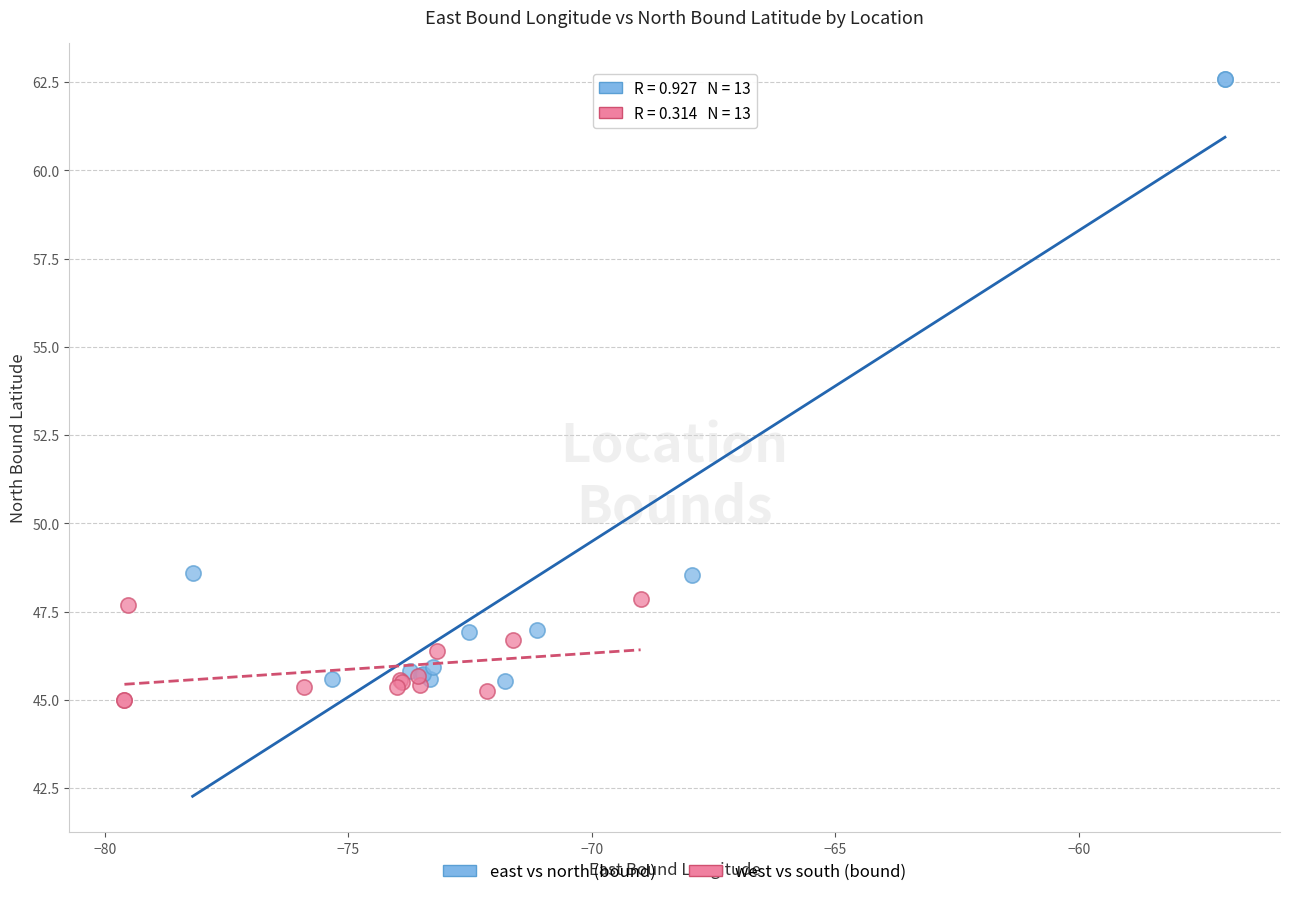

Which series reaches the minimum Y coordinate?

west vs south (bound)